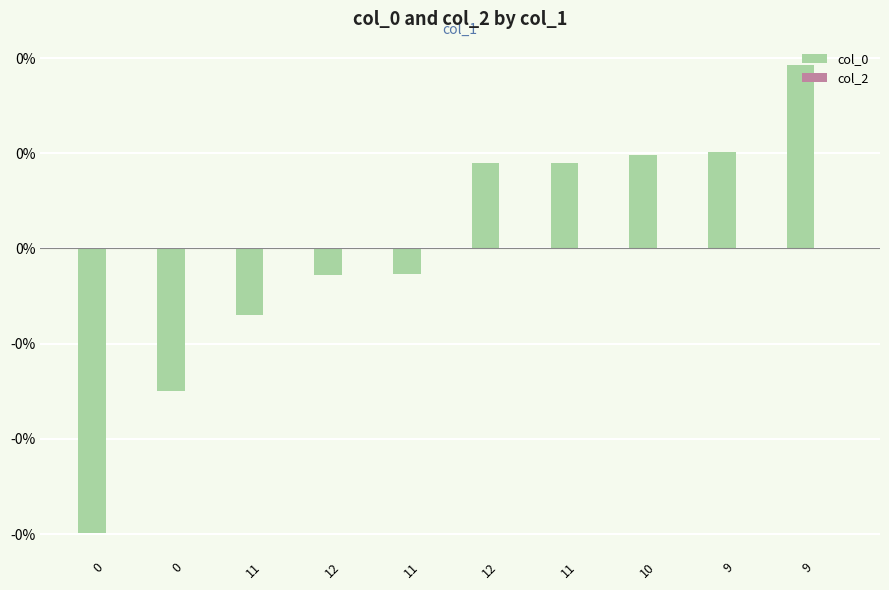

Are the bars horizontal?

No